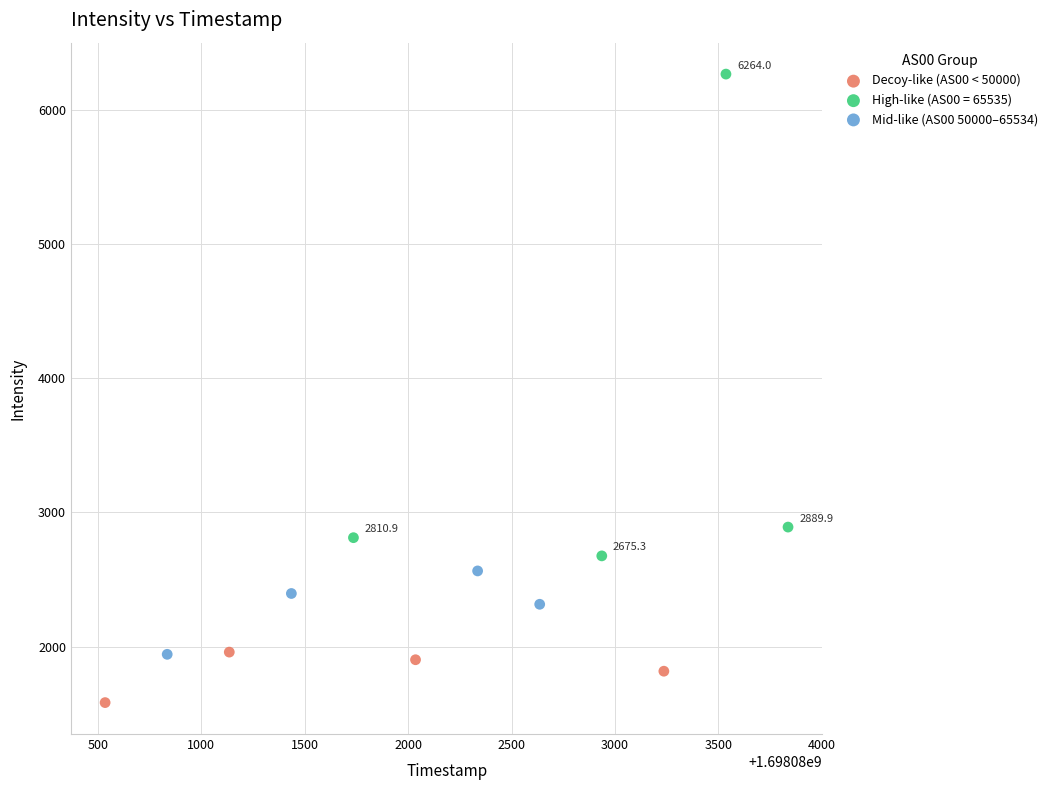

Which series contains the lowest Y value?

Decoy-like (AS00 < 50000)